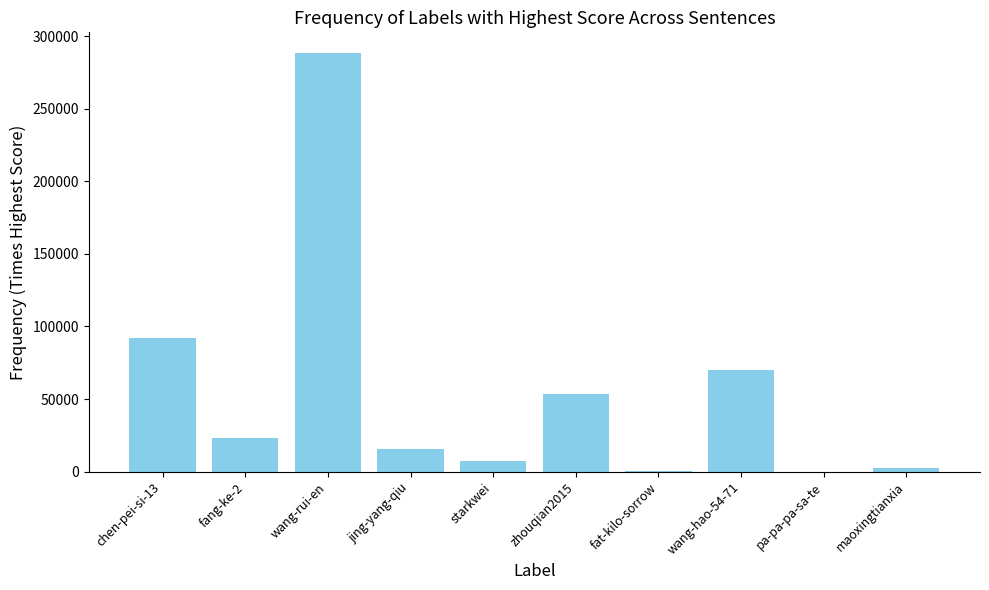

What is the difference between the values at fat-kilo-sorrow and wang-rui-en?

287982